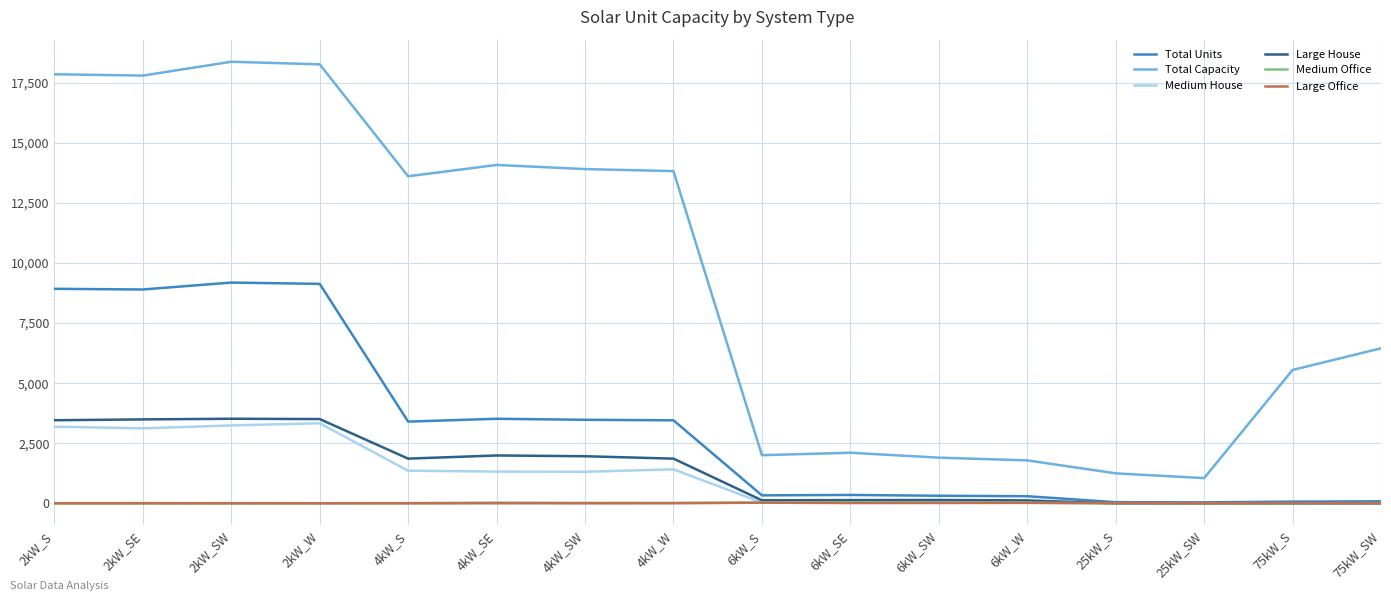

What is the maximum value shown in the chart?

18368